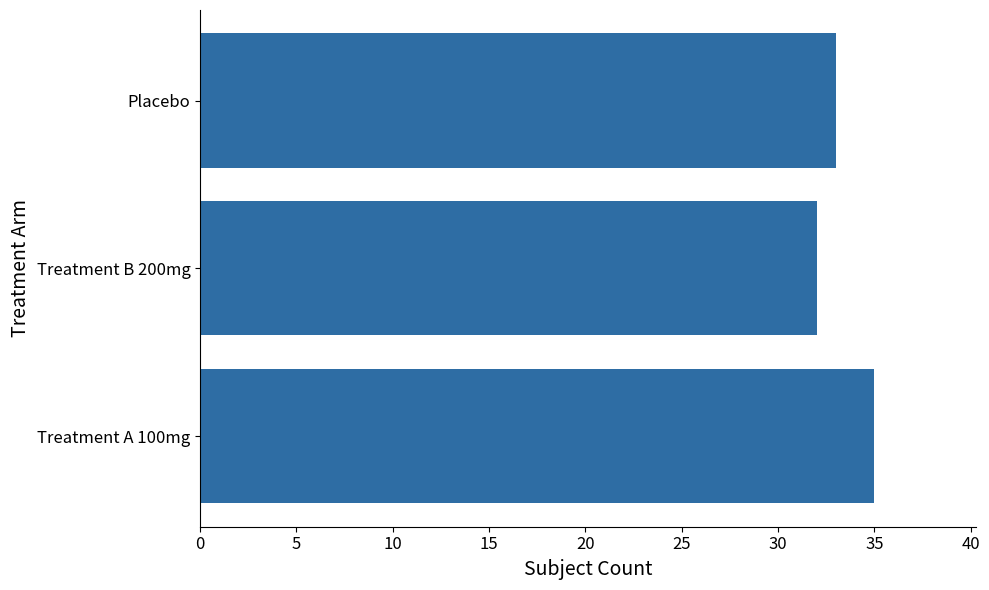

What is the difference between the maximum and second lowest values?

2